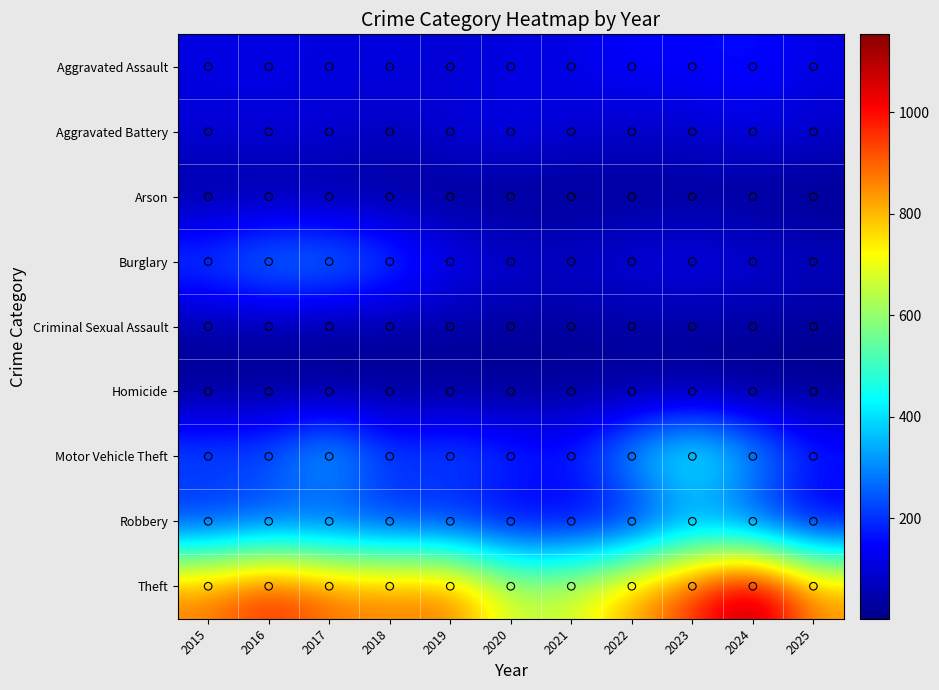

The Burglary series shows 100 at 2020. True or false?

True